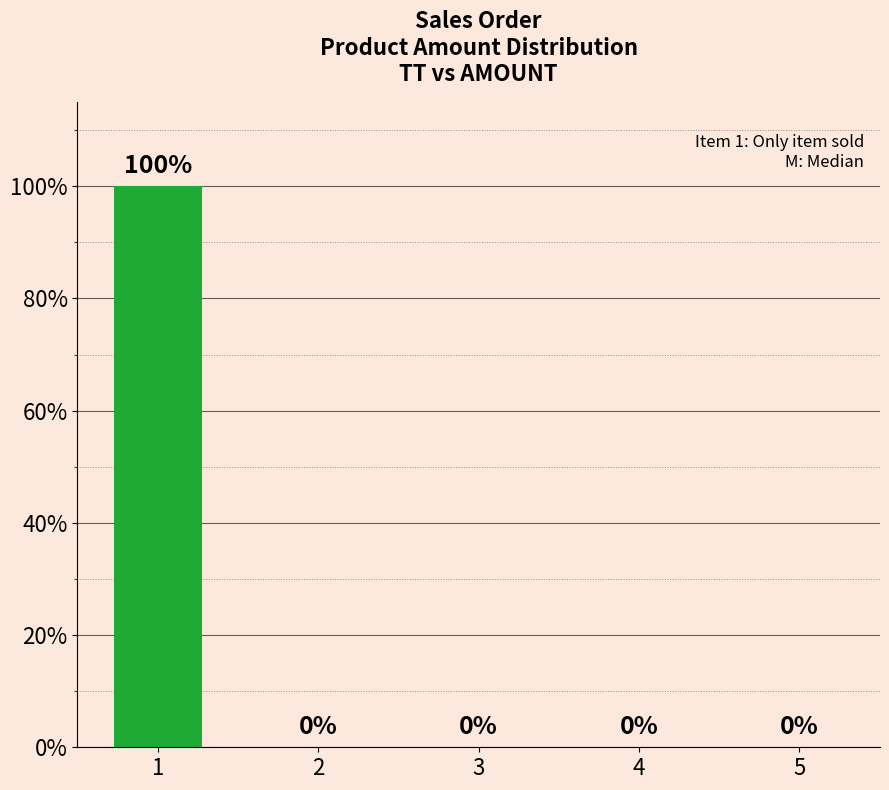

What is the change in value from 1 to 5?

-100